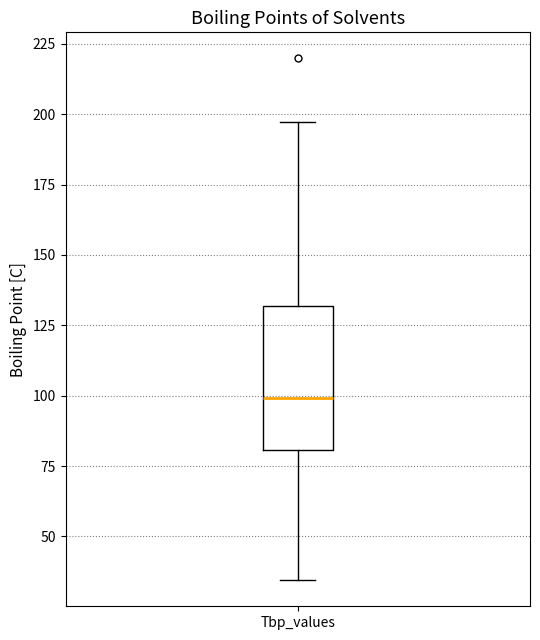

Read this box plot against the y-axis: the position of the median line, the range covered by the box, and the ends of both whiskers. The values are not printed on the chart, so give them approximately, as read against the axis.

median 100, box 80 to 130, whiskers 35 to 195